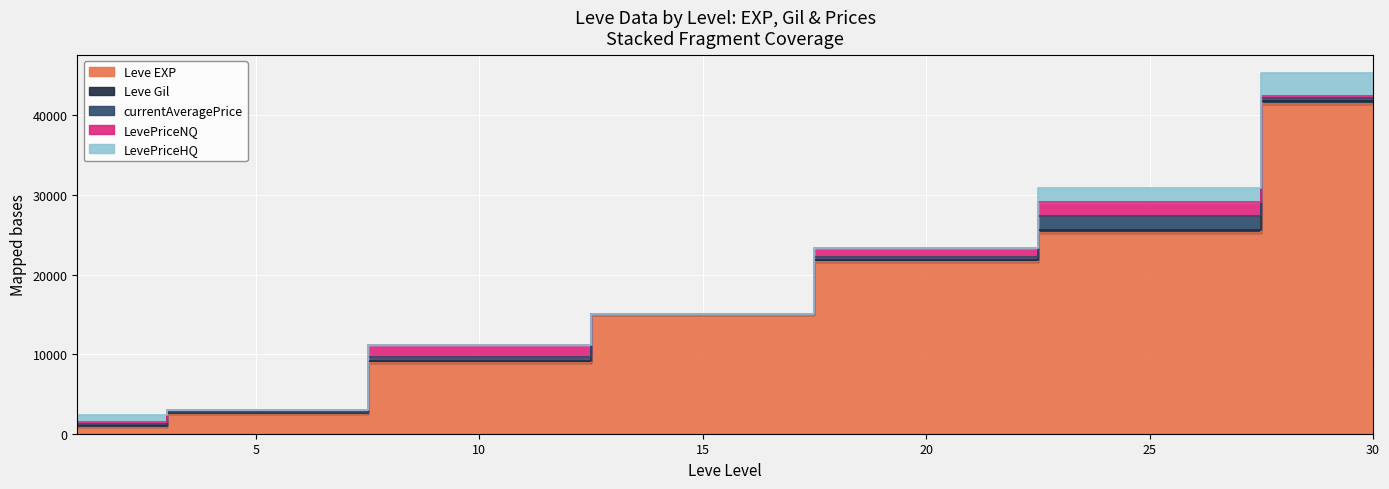

Reading left to right, extract all data points from this chart.

Leve EXP: 800.0	2490.0	8930.0	14920.0	21600.0	25250.0	41410.0
Leve Gil: 113.0	139.0	169.0	172.0	281.0	326.0	372.0
currentAveragePrice: 342.1	93.4	508.0	0.0	349.0	1779.8	424.2
LevePriceNQ: 189.9	280.3	1524.1	0.0	1047.0	1699.5	262.1
LevePriceHQ: 951.0	0.0	0.0	0.0	0.0	1833.3	2860.7